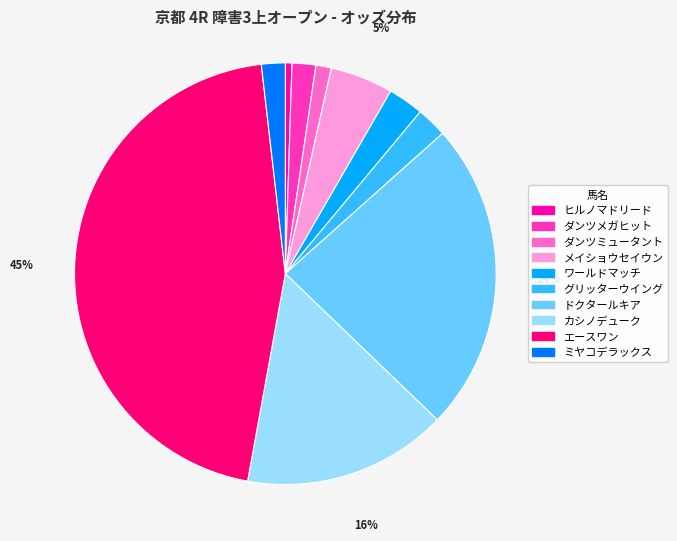

True or false: エースワン accounts for 45% of the total.

True